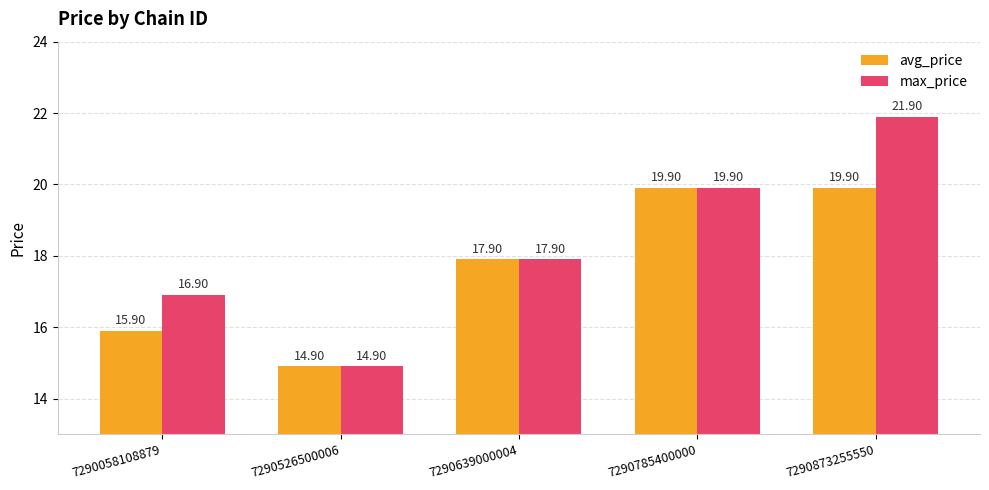

Is it true that max_price equals 16.9 at 7290058108879?

True